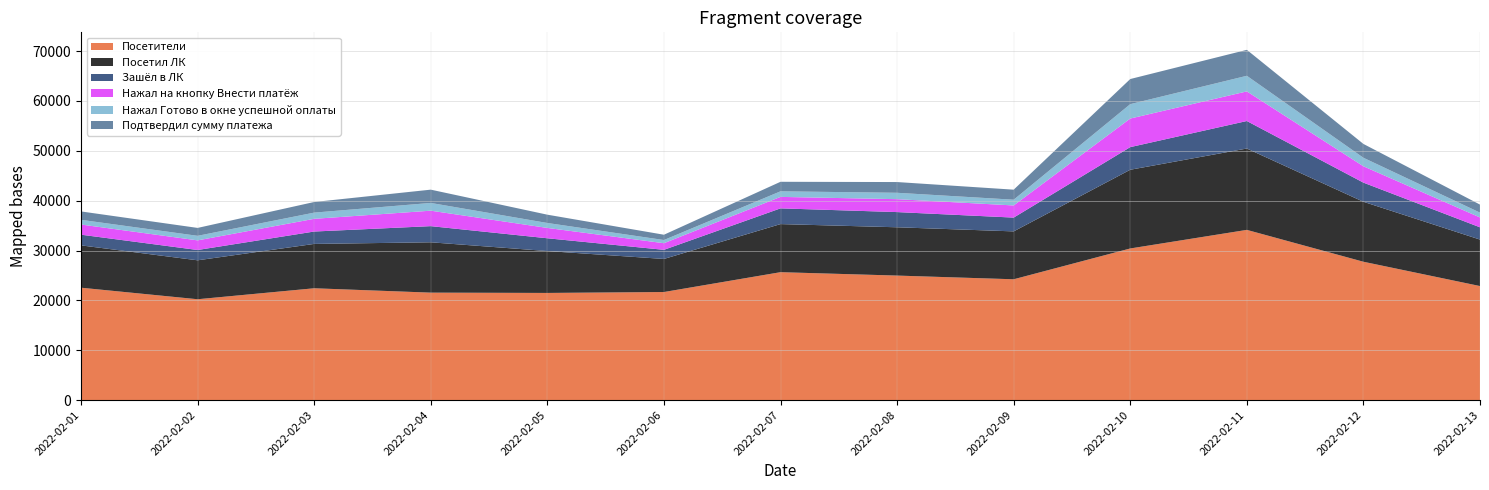

Reading left to right, extract all data points from this chart.

Посетители: 2022-02-01=22540	2022-02-02=20227	2022-02-03=22428	2022-02-04=21551	2022-02-05=21491	2022-02-06=21675	2022-02-07=25654	2022-02-08=24973	2022-02-09=24231	2022-02-10=30411	2022-02-11=34139	2022-02-12=27747	2022-02-13=22870
Посетил ЛК: 2022-02-01=8492	2022-02-02=7809	2022-02-03=8897	2022-02-04=10099	2022-02-05=8403	2022-02-06=6633	2022-02-07=9647	2022-02-08=9689	2022-02-09=9607	2022-02-10=15791	2022-02-11=16320	2022-02-12=12029	2022-02-13=9325
Зашёл в ЛК: 2022-02-01=2144	2022-02-02=2068	2022-02-03=2484	2022-02-04=3240	2022-02-05=2563	2022-02-06=1832	2022-02-07=3154	2022-02-08=3047	2022-02-09=2765	2022-02-10=4538	2022-02-11=5518	2022-02-12=3840	2022-02-13=2460
Нажал на кнопку Внести платёж: 2022-02-01=2039	2022-02-02=1931	2022-02-03=2548	2022-02-04=3100	2022-02-05=2074	2022-02-06=1326	2022-02-07=2303	2022-02-08=2590	2022-02-09=2436	2022-02-10=5732	2022-02-11=5941	2022-02-12=3279	2022-02-13=1976
Нажал Готово в окне успешной оплаты: 2022-02-01=942	2022-02-02=913	2022-02-03=1245	2022-02-04=1555	2022-02-05=992	2022-02-06=638	2022-02-07=1117	2022-02-08=1282	2022-02-09=1154	2022-02-10=2888	2022-02-11=3130	2022-02-12=1708	2022-02-13=969
Подтвердил сумму платежа: 2022-02-01=1683	2022-02-02=1586	2022-02-03=2131	2022-02-04=2664	2022-02-05=1665	2022-02-06=1063	2022-02-07=1911	2022-02-08=2153	2022-02-09=2013	2022-02-10=5038	2022-02-11=5204	2022-02-12=2774	2022-02-13=1612